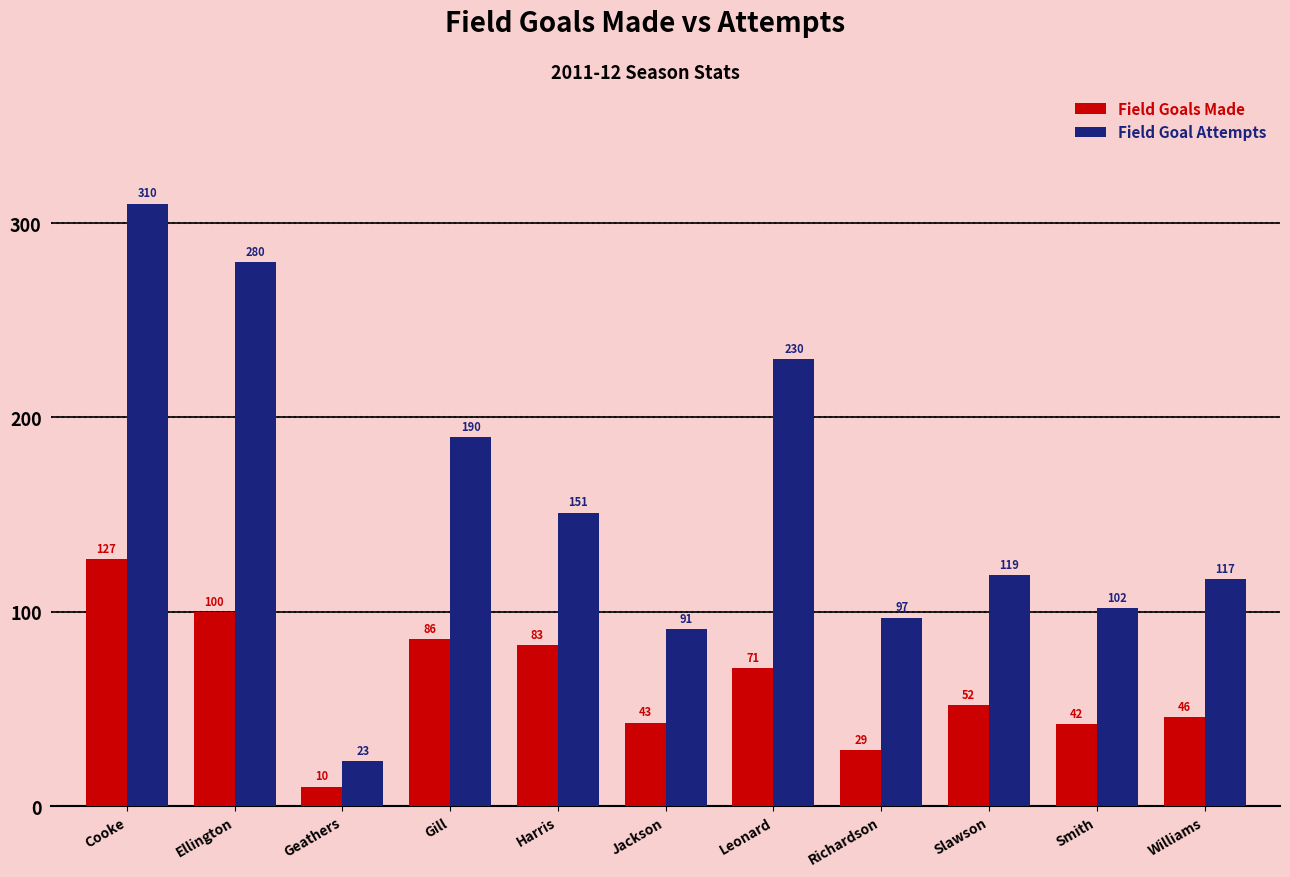

Where is Field Goal Attempts nearest to the value 166?

Harris